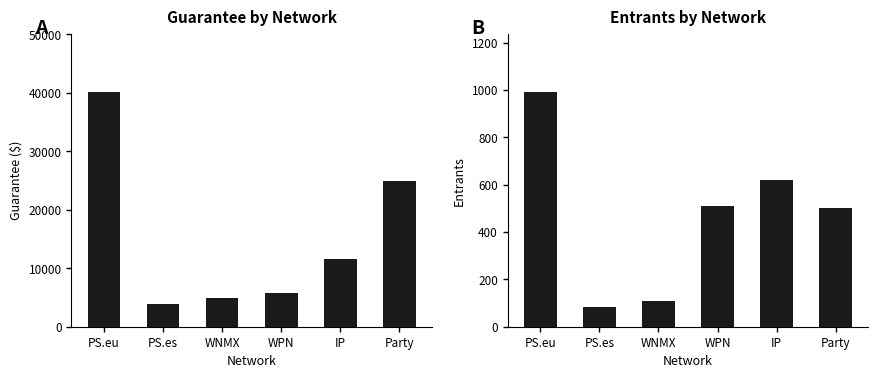

What is the difference between the maximum and minimum values in the Guarantee series?

36262.5